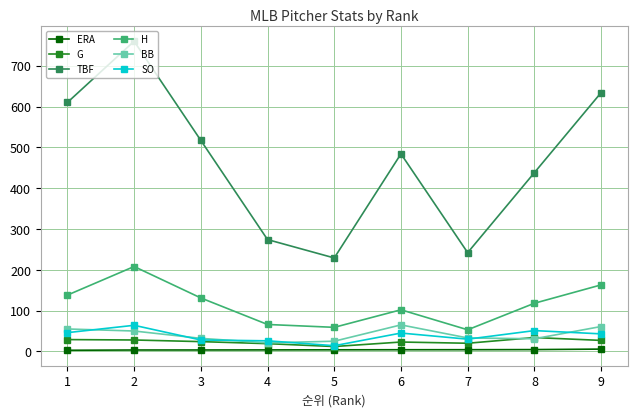

What is the total value across all series at 5?

342.9